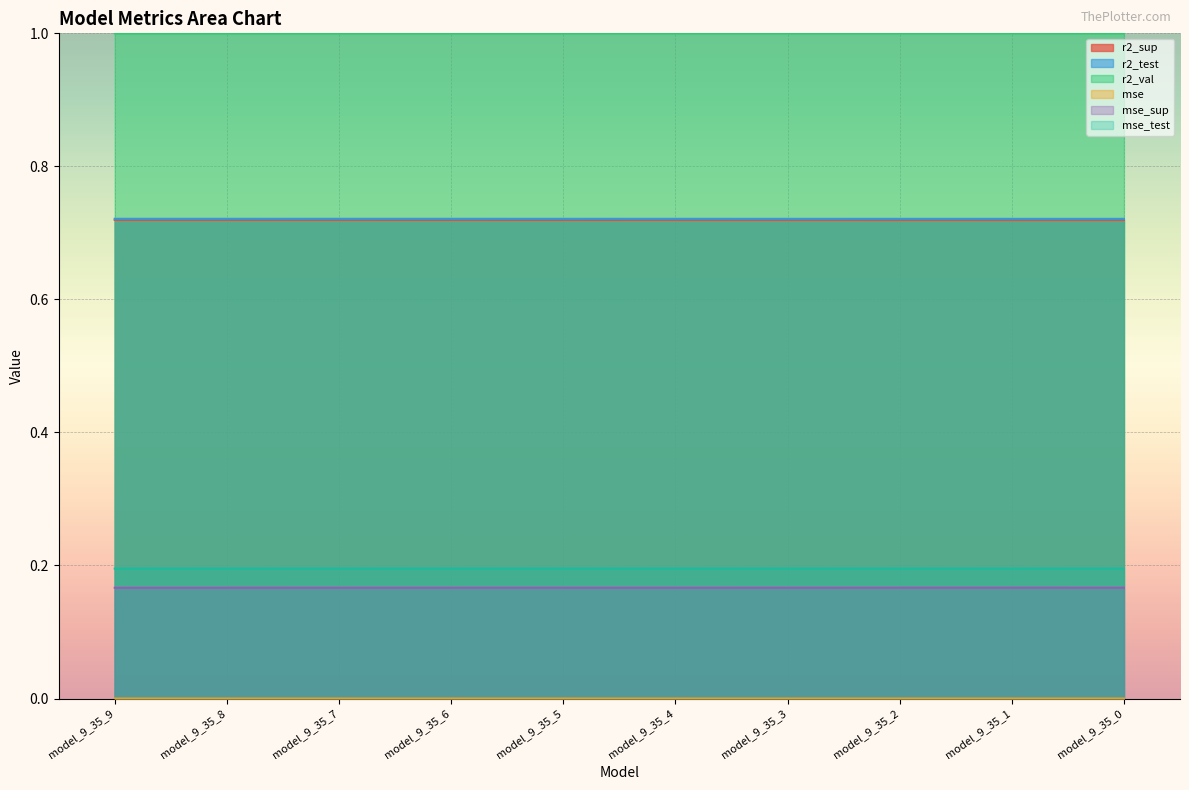

The value of r2_sup at model_9_35_1 is 1.1. True or false?

False